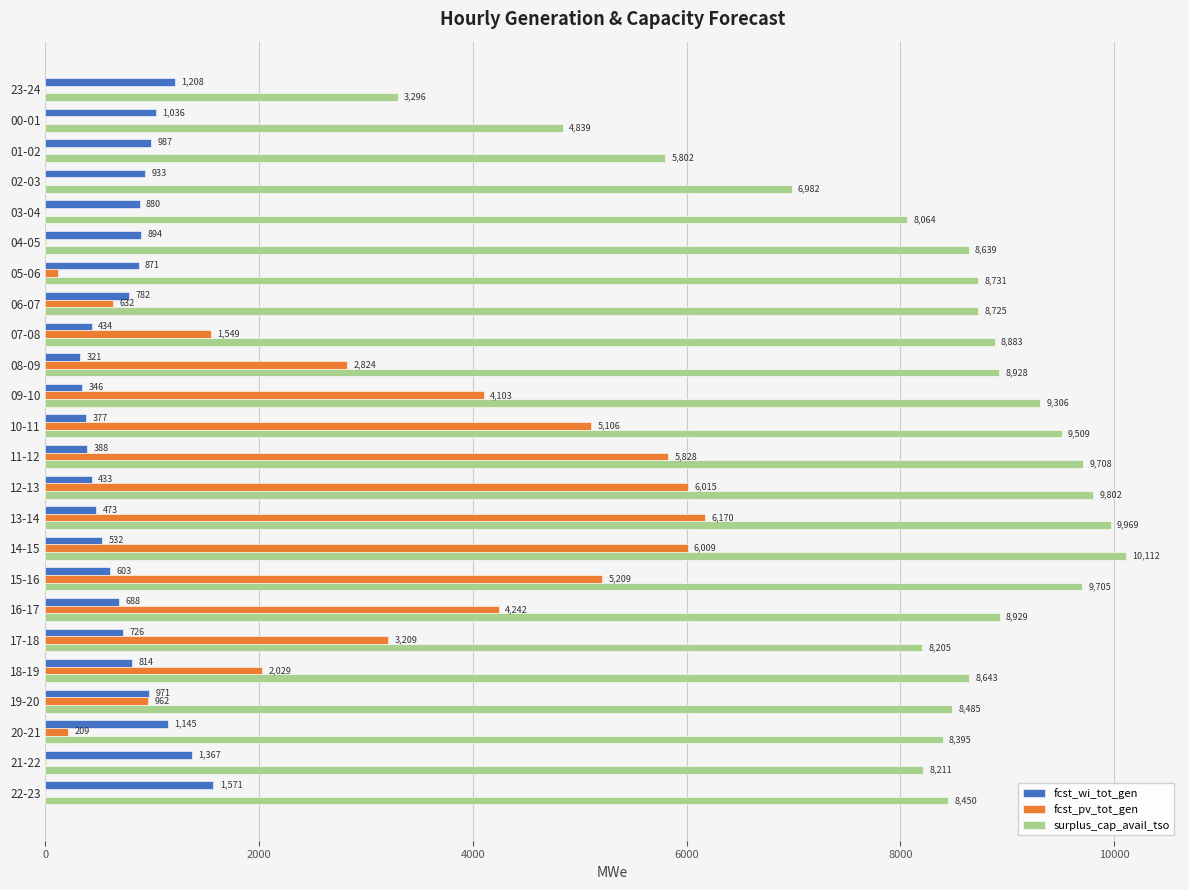

At which category is the sum across all series the highest?

14-15